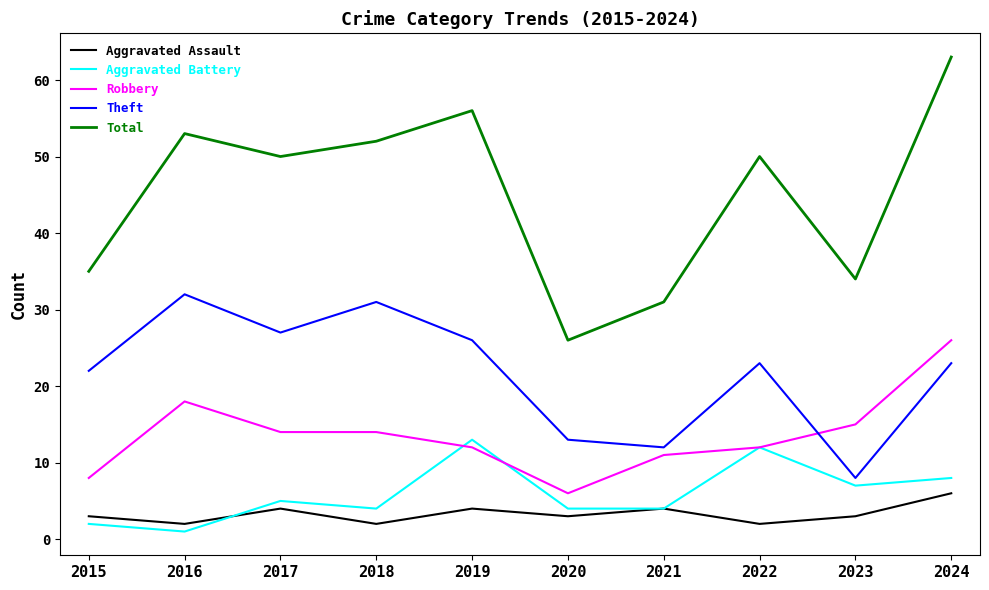

True or false: Theft has more than 0 interior local peaks.

True